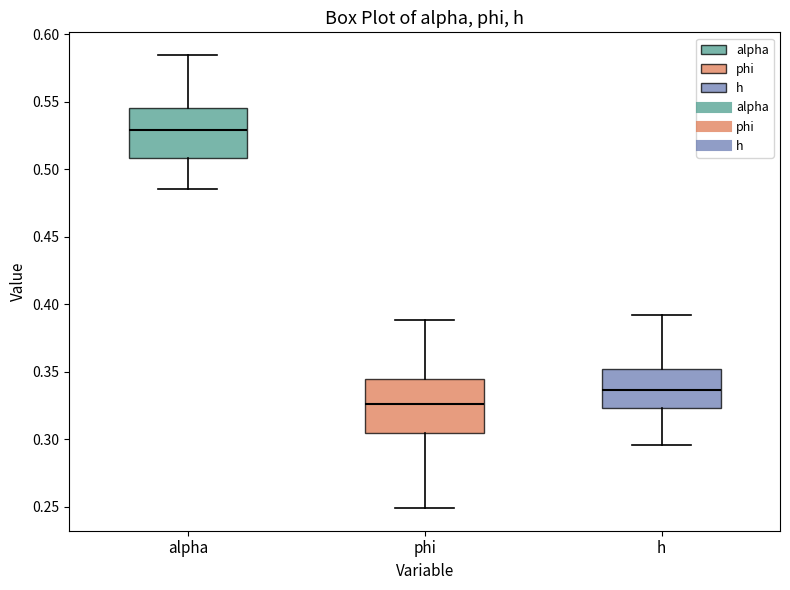

Reading left to right, read every box against the y-axis: the position of its median line, the range the box covers, and the ends of its whiskers. The values are not printed on the chart, so give them approximately, as read against the axis.

alpha: median 0.530, box 0.510 to 0.545, whiskers 0.485 to 0.585
phi: median 0.325, box 0.305 to 0.345, whiskers 0.250 to 0.390
h: median 0.335, box 0.325 to 0.350, whiskers 0.295 to 0.390